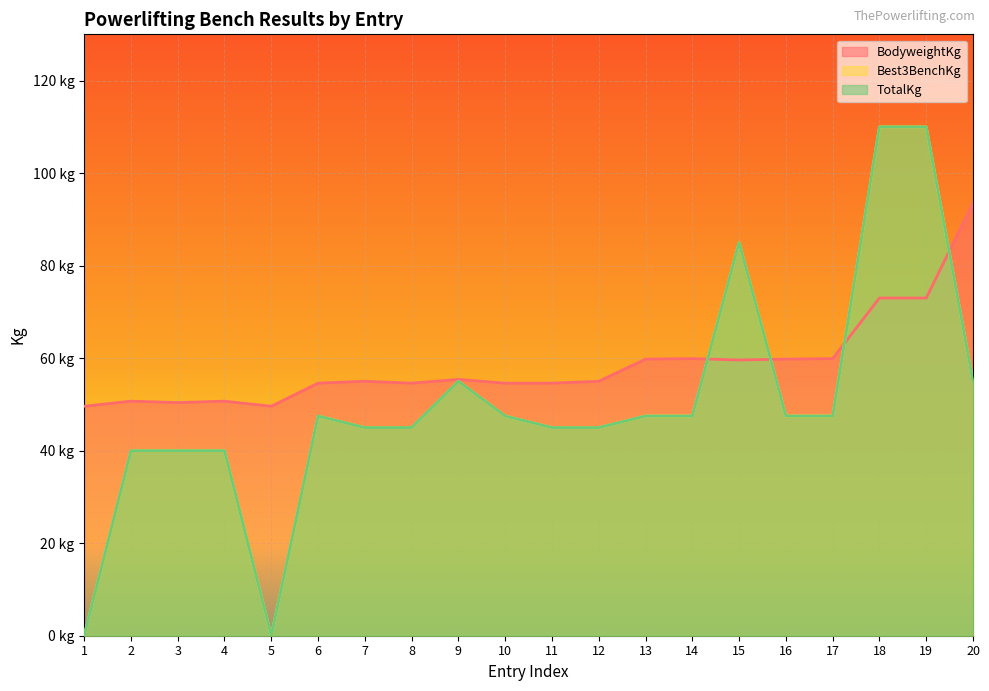

Which series has the widest spread of values?

Best3BenchKg